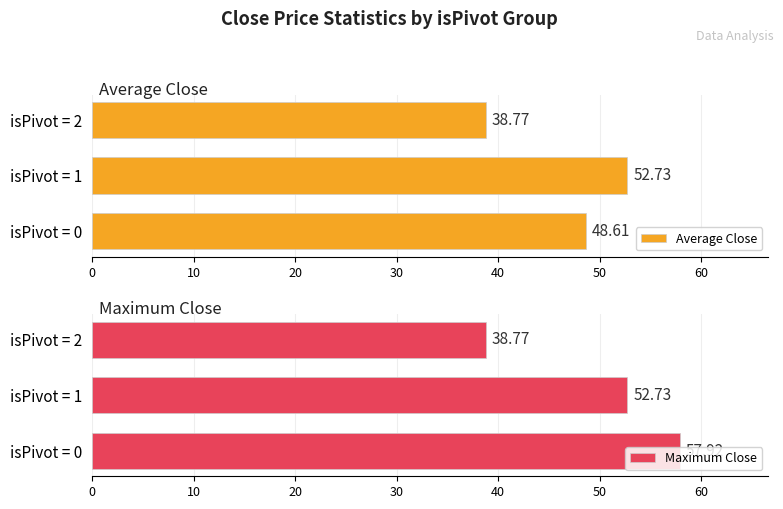

What is the sum of all Average Close values?

140.1